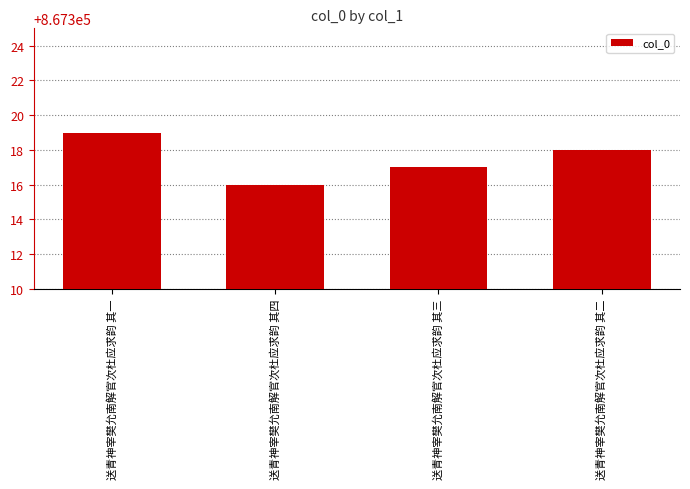

What is the label of the 4th bar from the left?

送青神宰樊允南解官次杜应求韵 其二